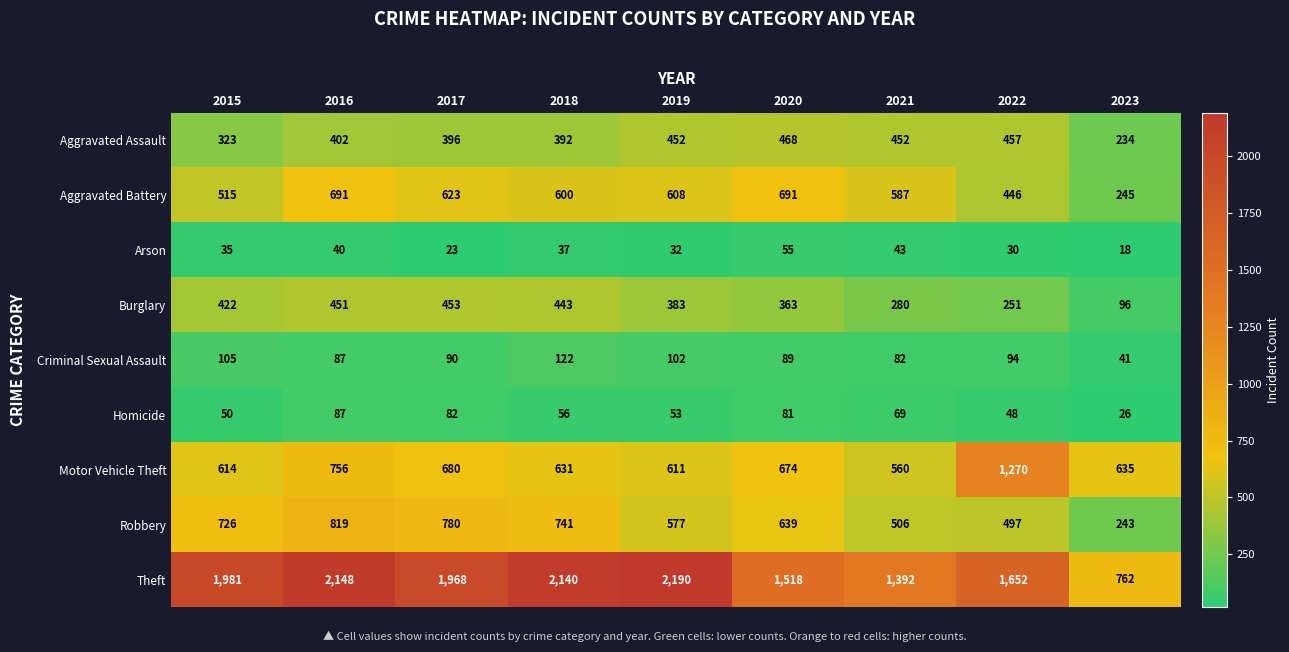

How many series are shown in this chart?

9